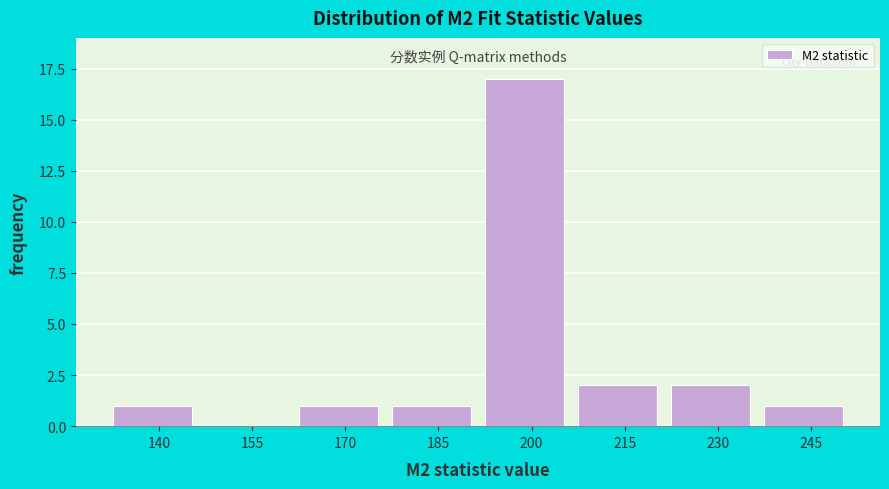

Reading right to left, list all the values displayed in this chart.

245=1	230=2	215=2	200=17	185=1	170=1	155=0	140=1